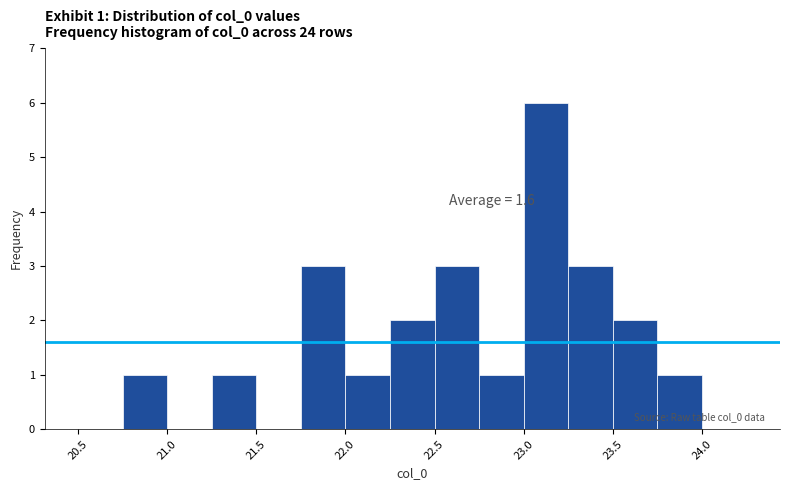

Over which range of the x-axis is the bar tallest?

23.00 to 23.25